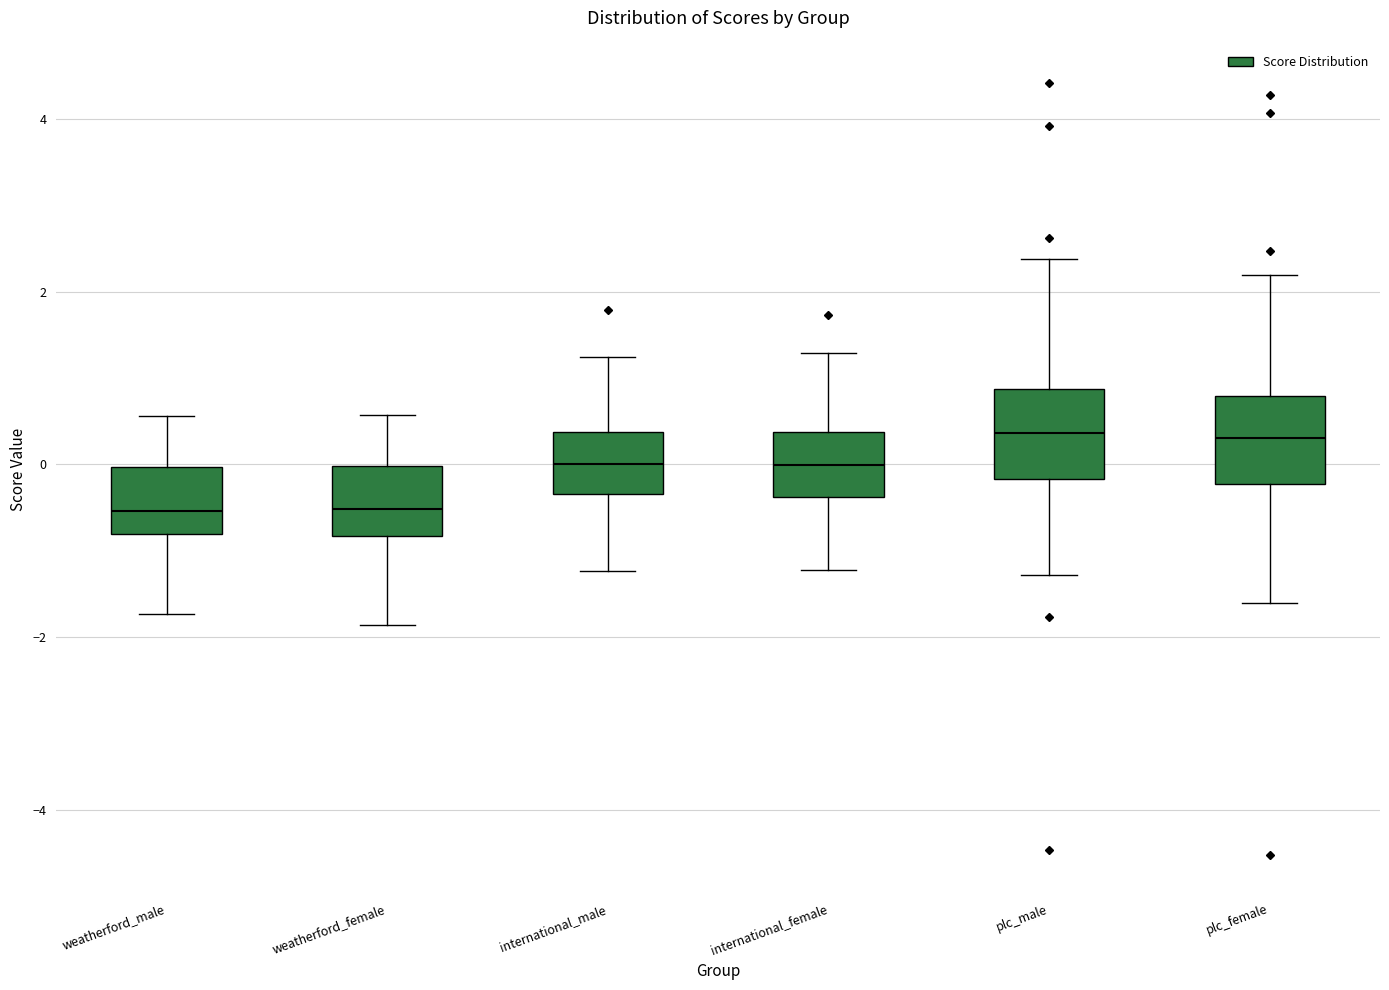

Reading left to right, transcribe this box plot: for each box, give where its median line is, the range the box spans, and where its two whiskers end, as read against the y-axis. The values are not printed on the chart, so give them approximately, as read against the axis.

weatherford_male: median -0.6, box -0.8 to 0.0, whiskers -1.8 to 0.6
weatherford_female: median -0.6, box -0.8 to 0.0, whiskers -1.8 to 0.6
international_male: median 0.0, box -0.4 to 0.4, whiskers -1.2 to 1.2
international_female: median 0.0, box -0.4 to 0.4, whiskers -1.2 to 1.2
plc_male: median 0.4, box -0.2 to 0.8, whiskers -1.2 to 2.4
plc_female: median 0.4, box -0.2 to 0.8, whiskers -1.6 to 2.2